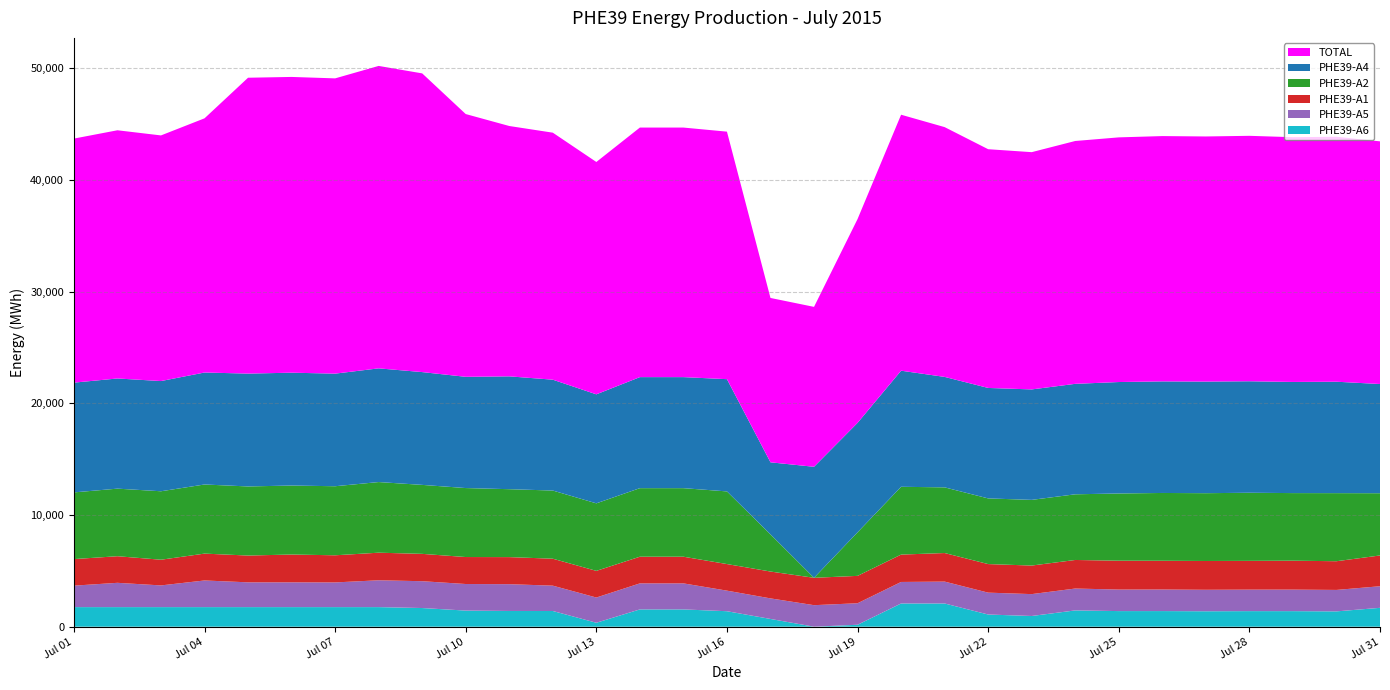

Reading left to right, list all the values displayed in this chart.

TOTAL: 2015-07-01=21856.1	2015-07-02=22228.6	2015-07-03=21998.0	2015-07-04=22763.1	2015-07-05=26497.0	2015-07-06=26486.4	2015-07-07=26442.7	2015-07-08=27084.5	2015-07-09=26750.2	2015-07-10=23530.6	2015-07-11=22419.5	2015-07-12=22121.0	2015-07-13=20808.8	2015-07-14=22349.9	2015-07-15=22349.9	2015-07-16=22167.0	2015-07-17=14719.8	2015-07-18=14320.6	2015-07-19=18253.9	2015-07-20=22924.7	2015-07-21=22369.9	2015-07-22=21380.5	2015-07-23=21248.5	2015-07-24=21748.7	2015-07-25=21910.5	2015-07-26=21968.4	2015-07-27=21951.2	2015-07-28=21980.0	2015-07-29=21918.0	2015-07-30=21938.3	2015-07-31=21732.4
PHE39-A4: 2015-07-01=9829.5	2015-07-02=9865.8	2015-07-03=9869.7	2015-07-04=10028.4	2015-07-05=10105.9	2015-07-06=10105.9	2015-07-07=10083.4	2015-07-08=10181.7	2015-07-09=10101.2	2015-07-10=9963.3	2015-07-11=10105.7	2015-07-12=9928.3	2015-07-13=9762.2	2015-07-14=9943.8	2015-07-15=9943.8	2015-07-16=10051.9	2015-07-17=6453.4	2015-07-18=9942.5	2015-07-19=9802.9	2015-07-20=10395.7	2015-07-21=9892.3	2015-07-22=9892.3	2015-07-23=9892.3	2015-07-24=9892.3	2015-07-25=9980.4	2015-07-26=9992.8	2015-07-27=9995.2	2015-07-28=9985.4	2015-07-29=9953.5	2015-07-30=9978.0	2015-07-31=9779.5
PHE39-A2: 2015-07-01=5972.5	2015-07-02=6052.4	2015-07-03=6130.7	2015-07-04=6190.1	2015-07-05=6188.5	2015-07-06=6178.5	2015-07-07=6184.2	2015-07-08=6325.9	2015-07-09=6177.2	2015-07-10=6177.2	2015-07-11=6082.9	2015-07-12=6104.8	2015-07-13=6047.4	2015-07-14=6139.2	2015-07-15=6139.2	2015-07-16=6505.7	2015-07-17=3326.6	2015-07-18=0.0	2015-07-19=3899.6	2015-07-20=6071.7	2015-07-21=5881.2	2015-07-22=5881.2	2015-07-23=5881.2	2015-07-24=5881.2	2015-07-25=6020.8	2015-07-26=6072.2	2015-07-27=6072.2	2015-07-28=6099.7	2015-07-29=6054.2	2015-07-30=6097.7	2015-07-31=5574.2
PHE39-A1: 2015-07-01=2379.2	2015-07-02=2382.1	2015-07-03=2301.2	2015-07-04=2405.4	2015-07-05=2399.2	2015-07-06=2490.7	2015-07-07=2431.0	2015-07-08=2470.9	2015-07-09=2448.5	2015-07-10=2416.2	2015-07-11=2424.3	2015-07-12=2413.4	2015-07-13=2387.8	2015-07-14=2387.8	2015-07-15=2387.8	2015-07-16=2382.1	2015-07-17=2405.2	2015-07-18=2451.8	2015-07-19=2451.8	2015-07-20=2451.8	2015-07-21=2558.0	2015-07-22=2558.0	2015-07-23=2558.0	2015-07-24=2558.0	2015-07-25=2584.2	2015-07-26=2573.5	2015-07-27=2578.2	2015-07-28=2575.5	2015-07-29=2589.0	2015-07-30=2570.2	2015-07-31=2756.2
PHE39-A5: 2015-07-01=1921.7	2015-07-02=2175.1	2015-07-03=1943.1	2015-07-04=2386.0	2015-07-05=2218.9	2015-07-06=2218.9	2015-07-07=2210.2	2015-07-08=2403.1	2015-07-09=2403.1	2015-07-10=2379.6	2015-07-11=2398.2	2015-07-12=2269.1	2015-07-13=2259.5	2015-07-14=2331.9	2015-07-15=2331.9	2015-07-16=1841.7	2015-07-17=1841.7	2015-07-18=1926.4	2015-07-19=1926.4	2015-07-20=1926.4	2015-07-21=1959.3	2015-07-22=1959.3	2015-07-23=1959.3	2015-07-24=1959.3	2015-07-25=1928.0	2015-07-26=1931.9	2015-07-27=1924.3	2015-07-28=1925.6	2015-07-29=1929.0	2015-07-30=1921.5	2015-07-31=1933.3
PHE39-A6: 2015-07-01=1753.2	2015-07-02=1753.2	2015-07-03=1753.2	2015-07-04=1753.2	2015-07-05=1753.2	2015-07-06=1753.2	2015-07-07=1753.2	2015-07-08=1753.2	2015-07-09=1670.6	2015-07-10=1442.2	2015-07-11=1408.4	2015-07-12=1405.4	2015-07-13=351.8	2015-07-14=1547.1	2015-07-15=1547.1	2015-07-16=1385.6	2015-07-17=692.8	2015-07-18=0.0	2015-07-19=173.2	2015-07-20=2079.1	2015-07-21=2079.1	2015-07-22=1089.8	2015-07-23=957.8	2015-07-24=1457.9	2015-07-25=1397.0	2015-07-26=1398.1	2015-07-27=1381.4	2015-07-28=1393.8	2015-07-29=1392.3	2015-07-30=1370.9	2015-07-31=1689.1